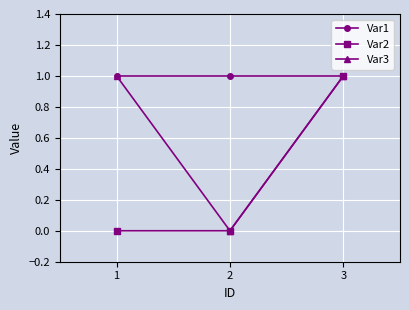

At how many categories does at least one series exceed 0?

3